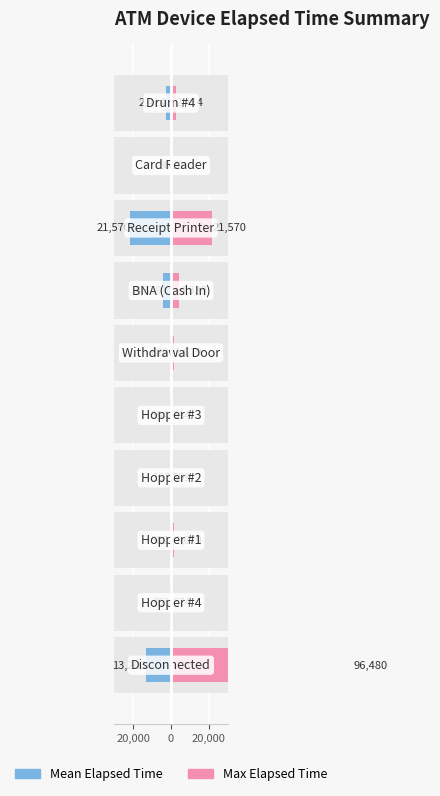

What are all the series names shown in the legend?

Mean Elapsed Time, Max Elapsed Time